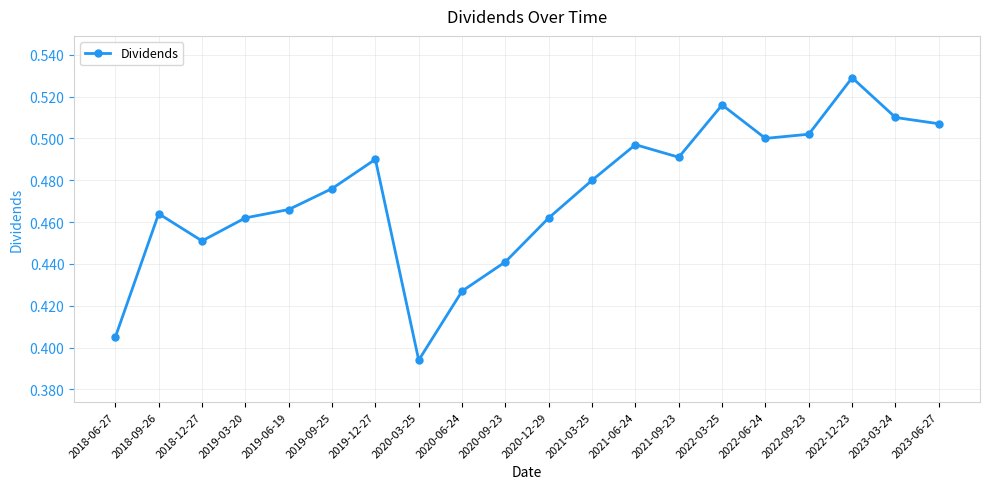

The chart shows a value of 0.8 at 2023-03-24. True or false?

False